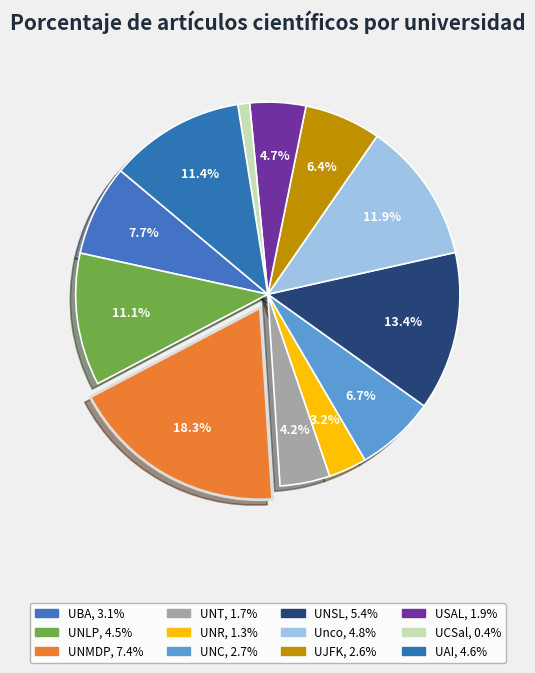

To the nearest percent, what percentage of the pie is UCSal?

1%